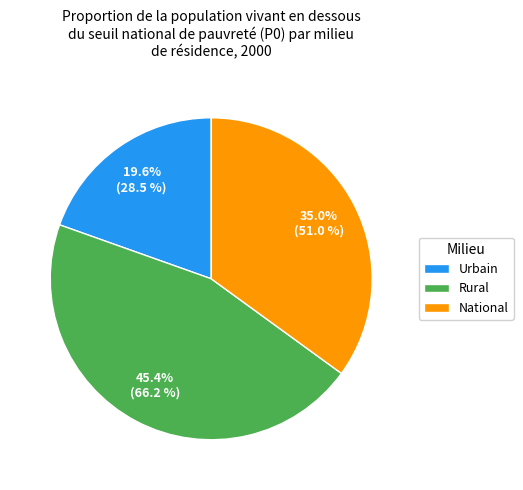

To the nearest percent, what is the difference between the largest and smallest slice percentages?

26%